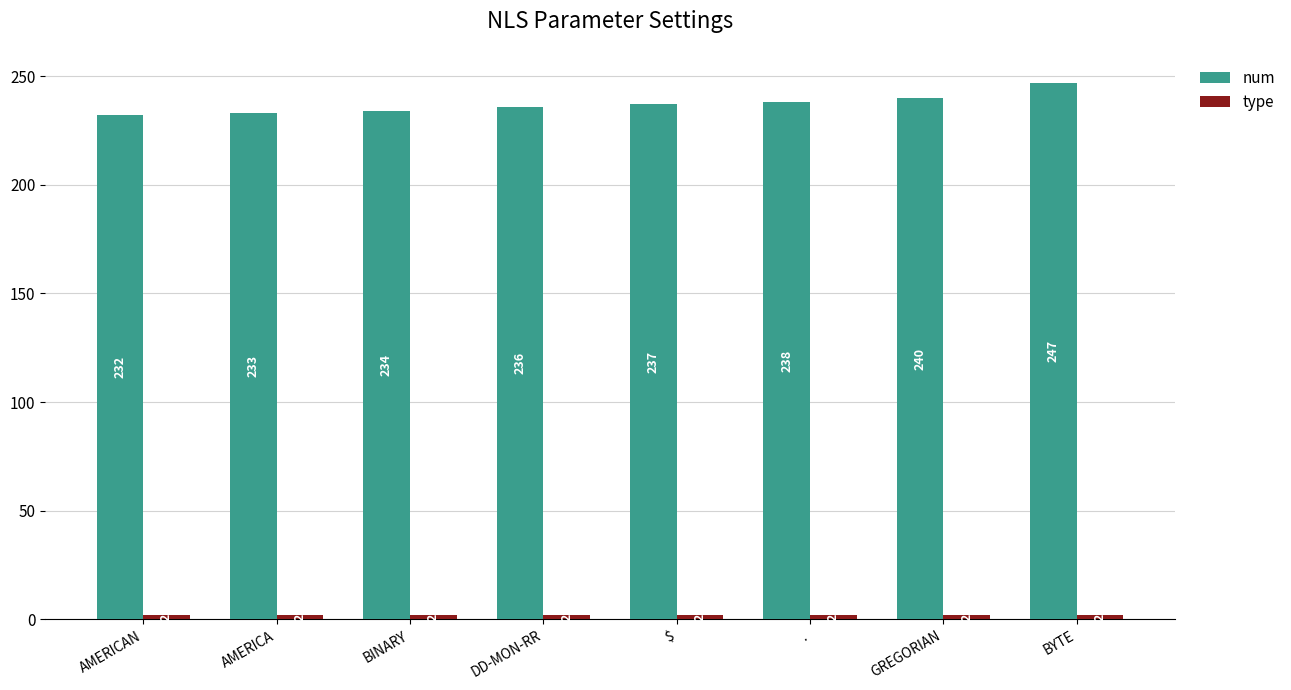

Which series has the widest spread of values?

num